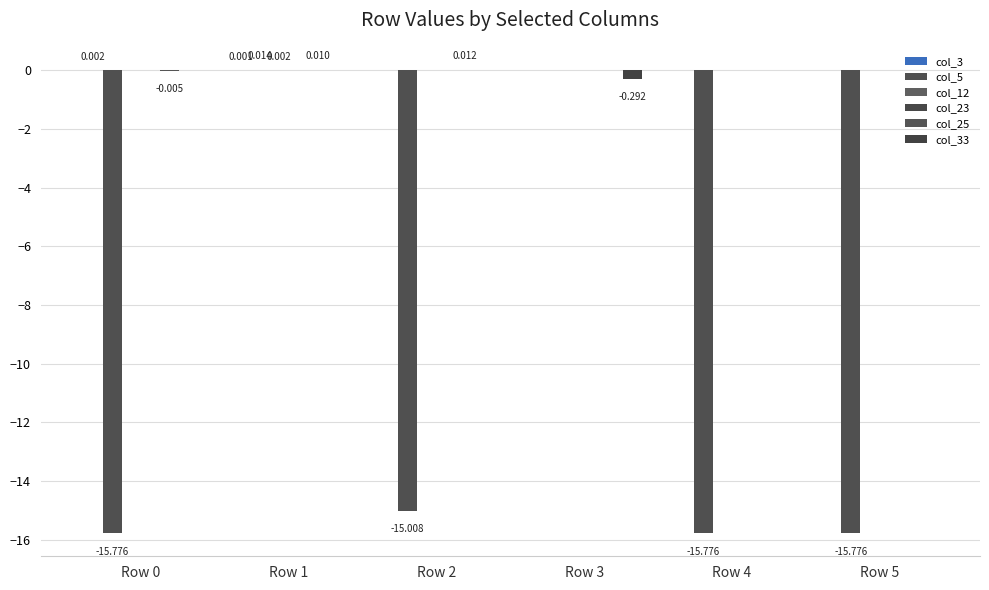

Is it true that col_33 equals 0.0 at Row 4?

True